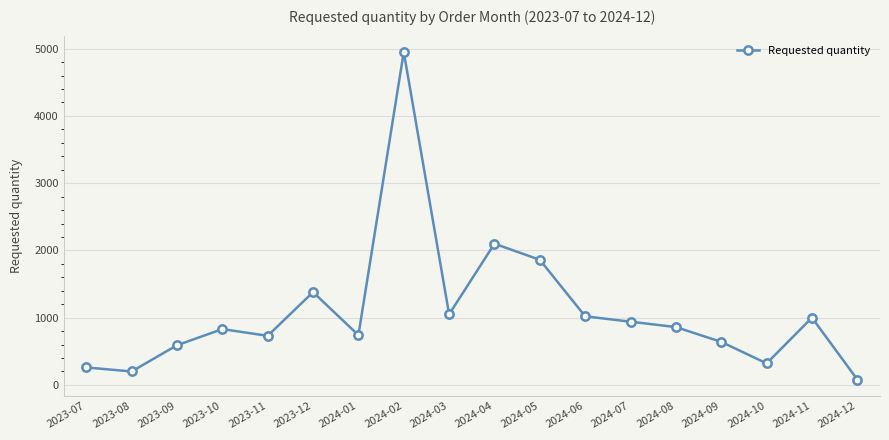

Is it true that the value at 2024-03 is 1050?

True